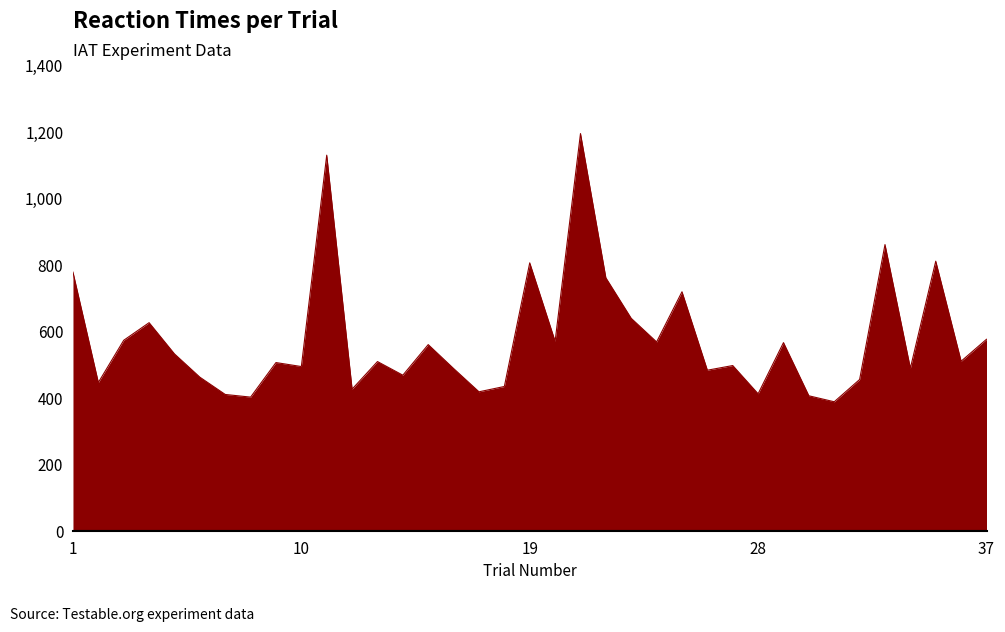

What is the difference between the maximum and minimum values?

807